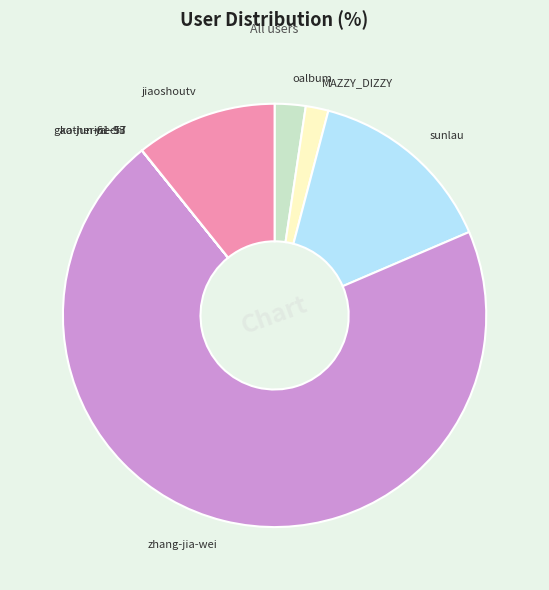

True or false: sunlau accounts for 14% of the total.

True